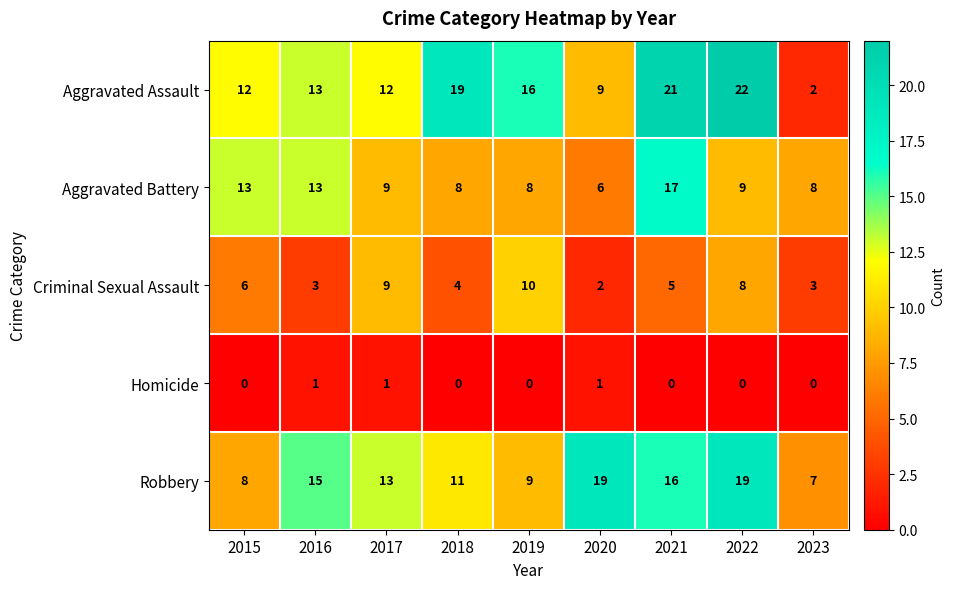

List the series in order of their peak value, lowest first.

Homicide, Criminal Sexual Assault, Aggravated Battery, Robbery, Aggravated Assault